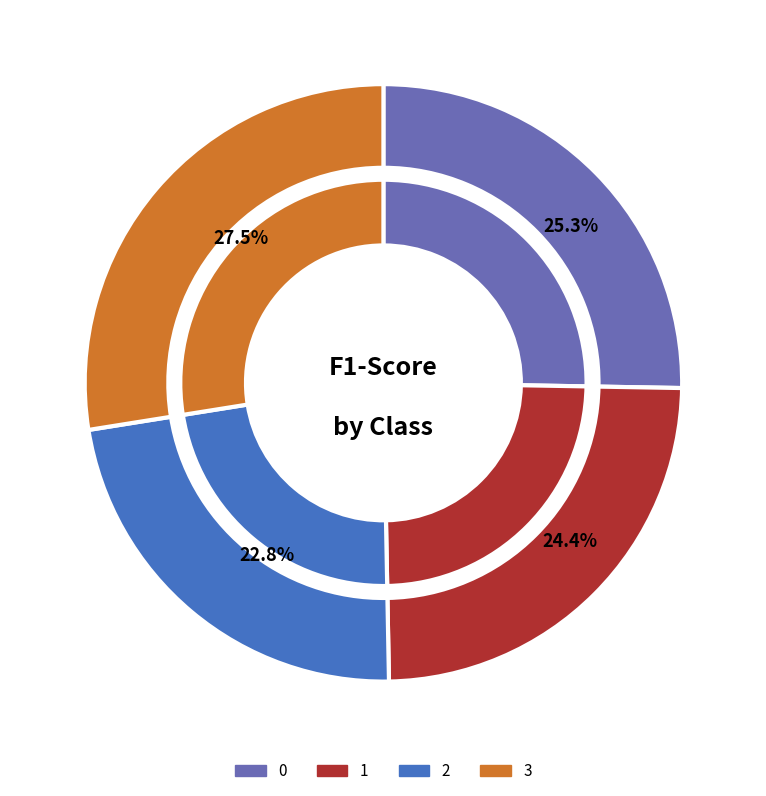

Which category has the biggest portion of the pie?

3